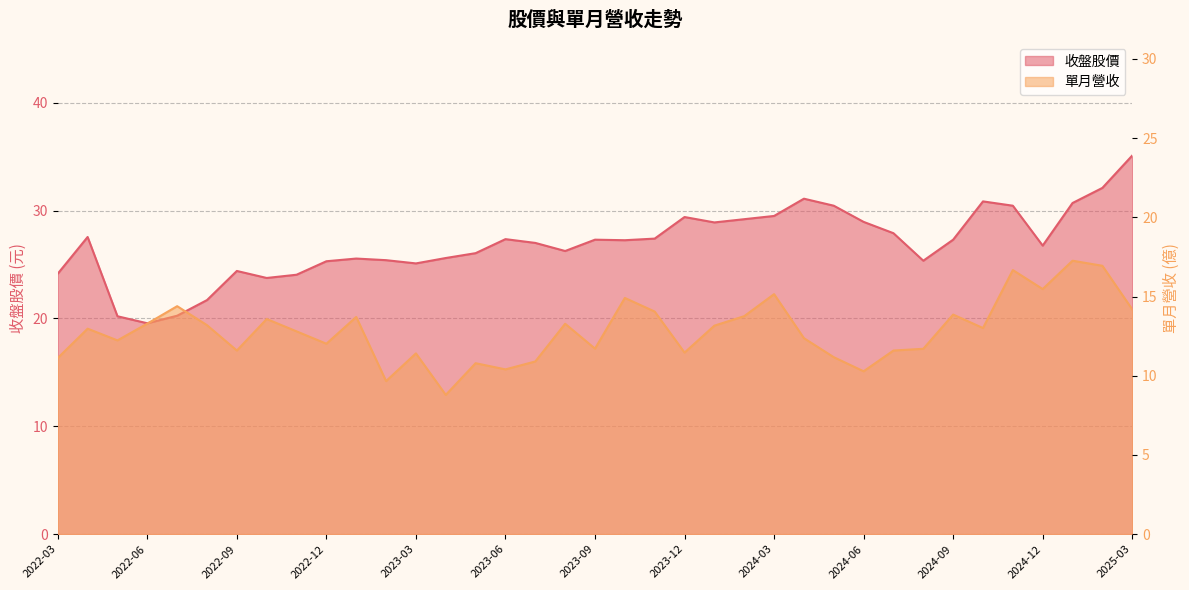

List the labels in order of 單月營收 value, smallest first.

2023-04, 2023-02, 2024-06, 2023-06, 2023-05, 2023-07, 2022-03, 2024-05, 2023-03, 2023-12, 2022-09, 2024-07, 2024-08, 2023-09, 2022-12, 2022-05, 2024-04, 2022-11, 2022-04, 2024-10, 2024-01, 2022-08, 2023-08, 2022-06, 2022-10, 2023-01, 2024-02, 2024-09, 2023-11, 2025-03, 2022-07, 2023-10, 2024-03, 2024-12, 2024-11, 2025-02, 2025-01